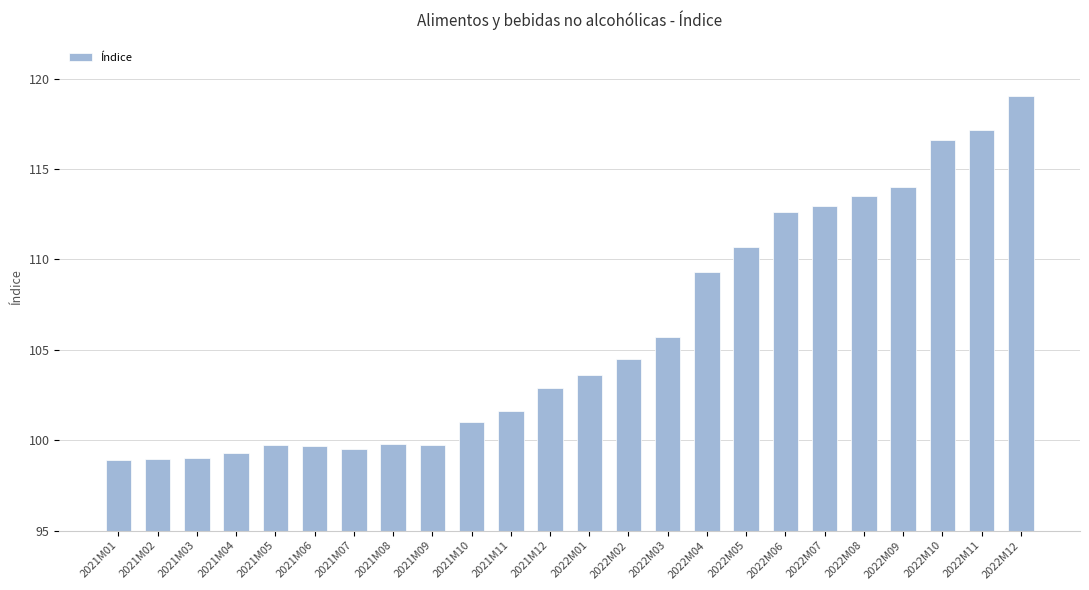

What is the sum of the values at 2021M09 and 2021M08?

199.5